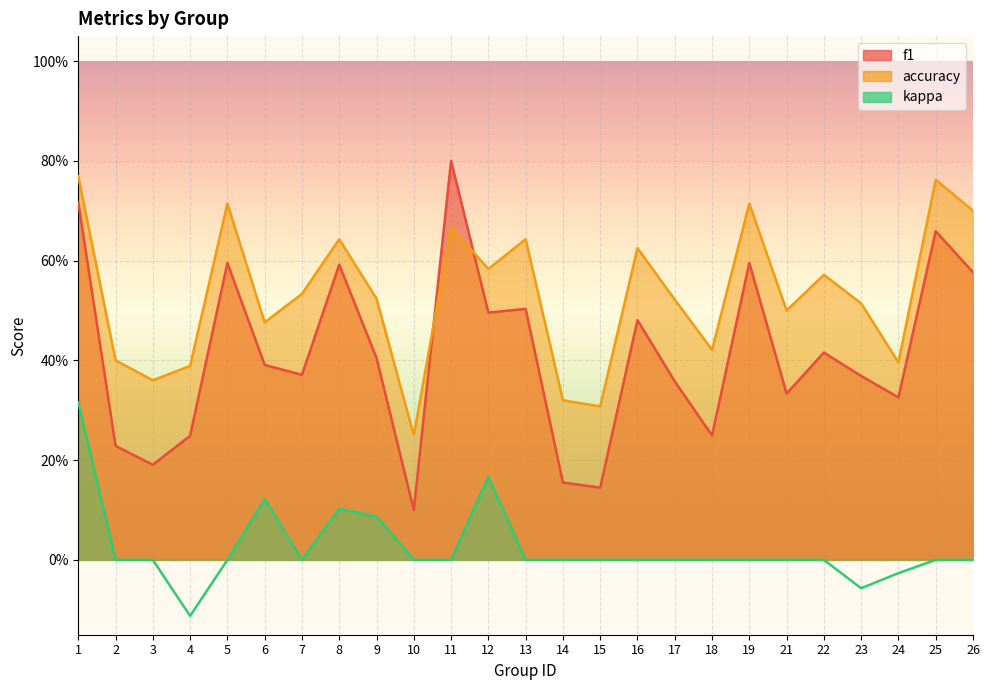

Is it true that accuracy equals 0.6 at 13?

True